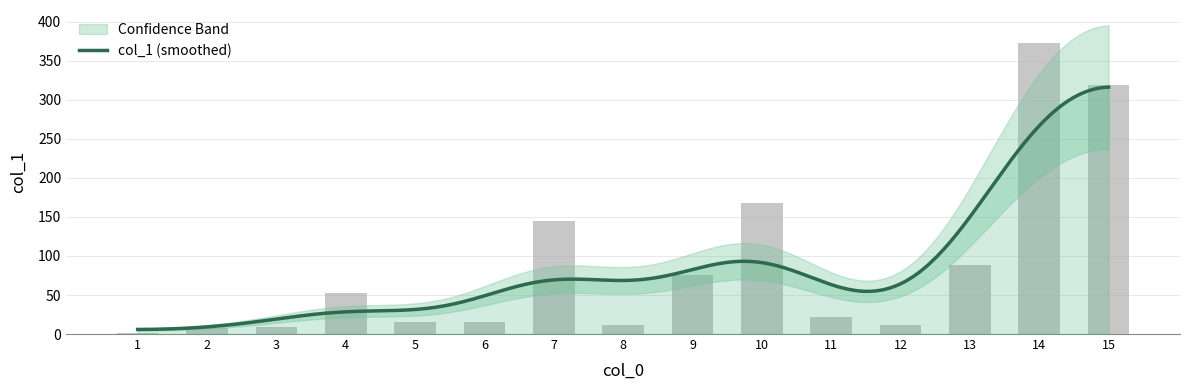

Reading right to left, transcribe all the data shown in this chart.

15=319.4	14=373.2	13=88.0	12=11.8	11=21.2	10=168.3	9=75.1	8=11.7	7=144.8	6=15.4	5=15.4	4=52.6	3=8.7	2=7.9	1=1.6